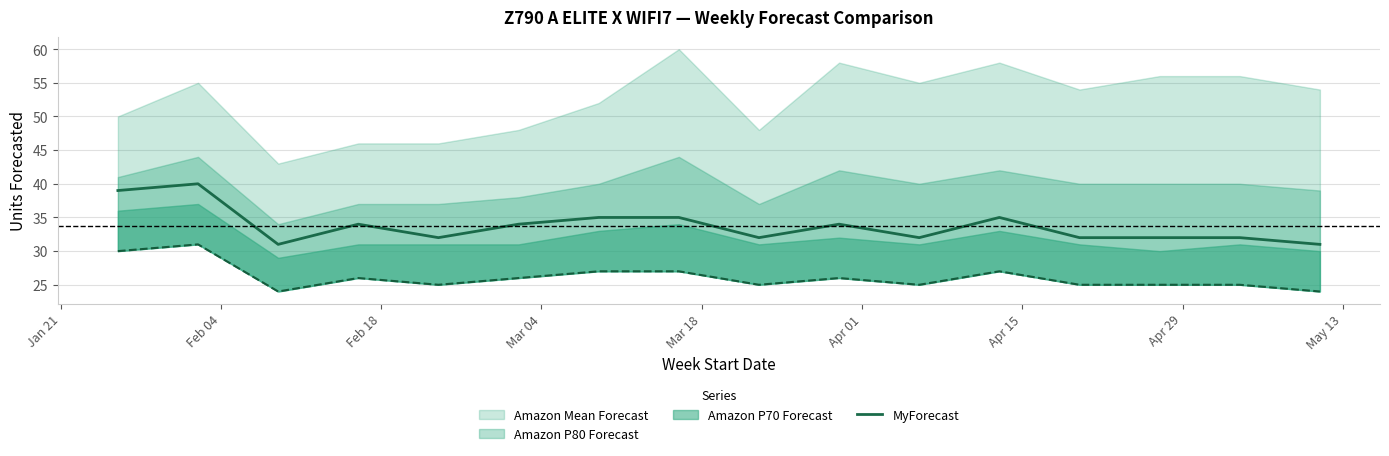

What is the highest value of the MyForecast series?

40